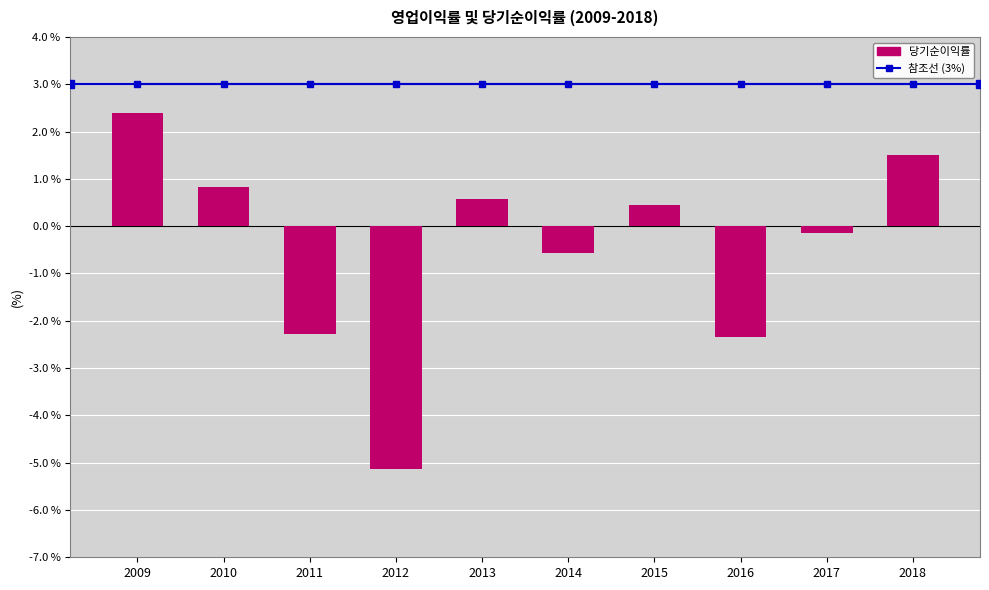

Read the value at 2014.

-0.6